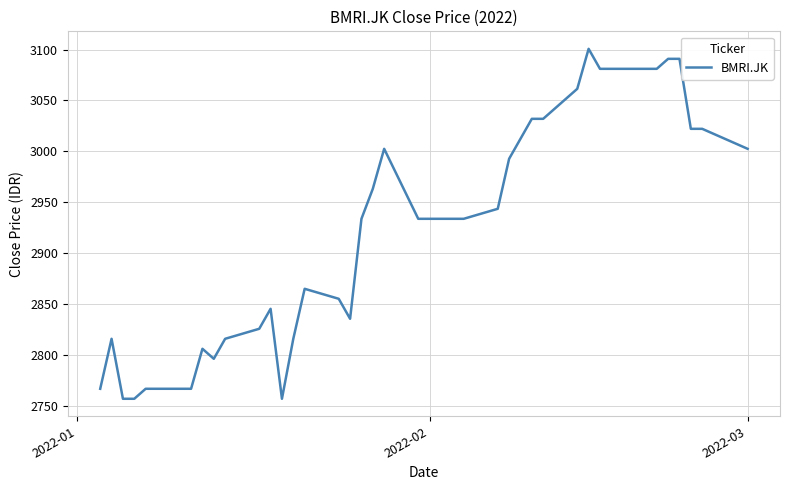

What is the sum of all values?

116982.1